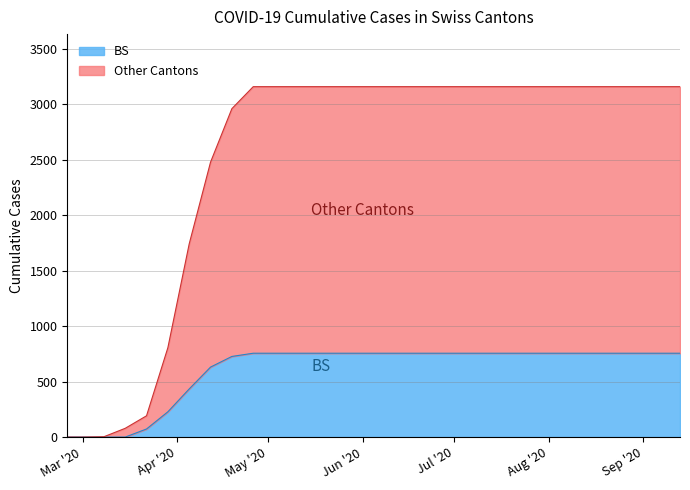

What is the highest value of the BS series?

756